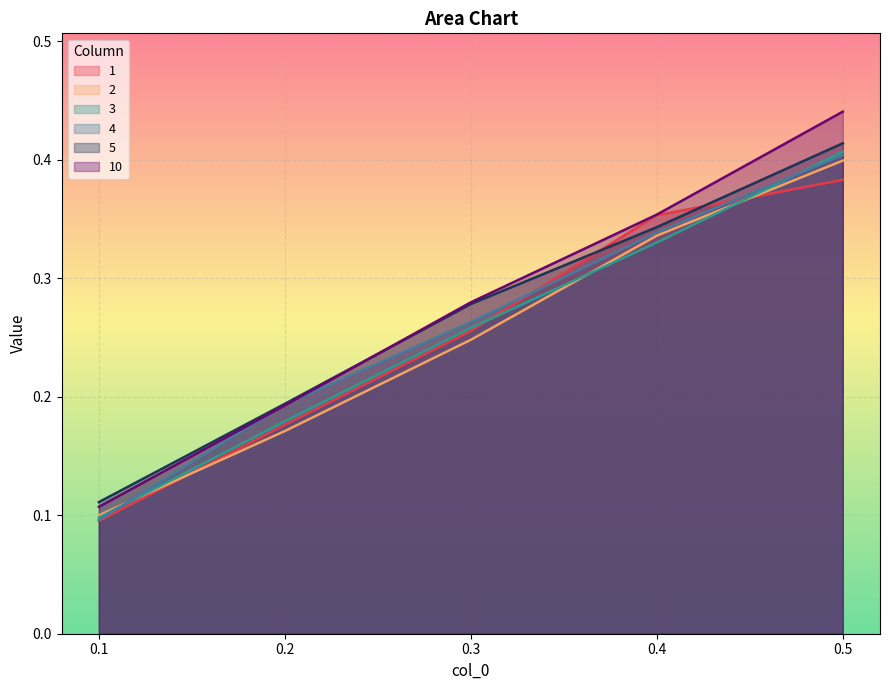

What is the average value of the 4 series?

0.3